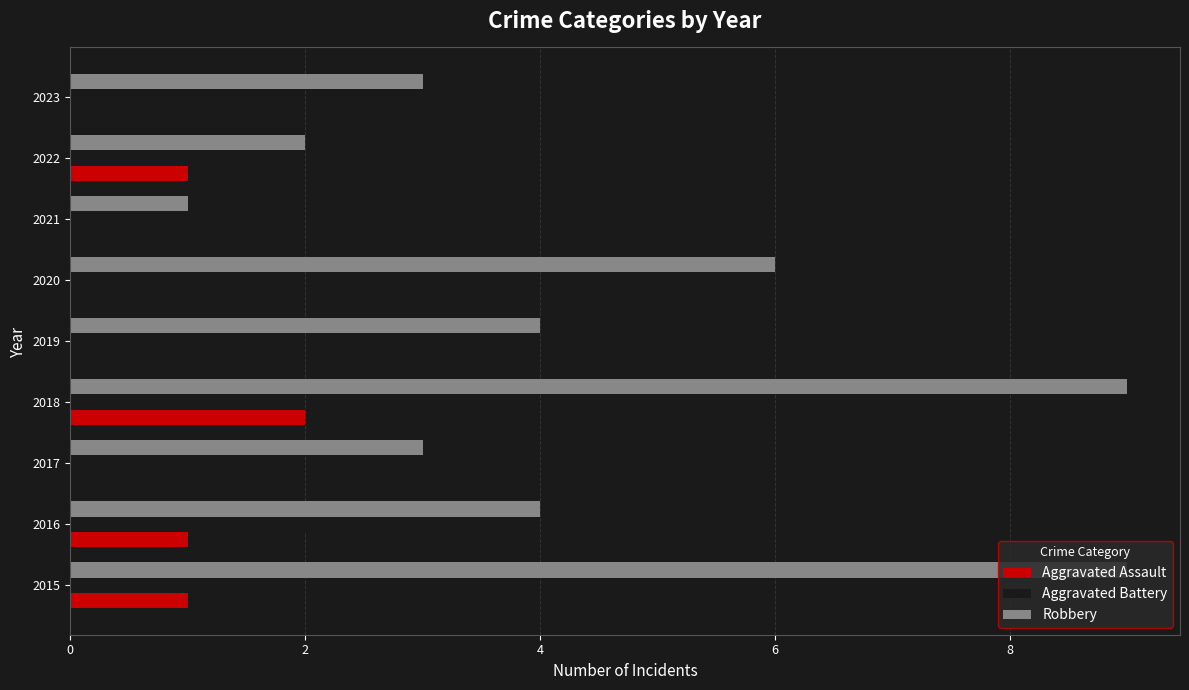

What is the sum of the Robbery values at 2017 and 2022?

5